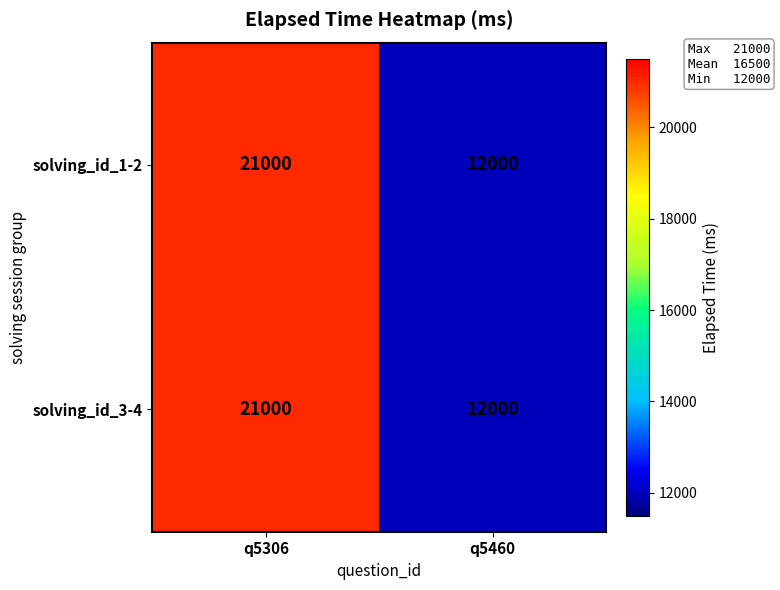

Which category has the lowest value in the solving_id_1-2 series?

q5460